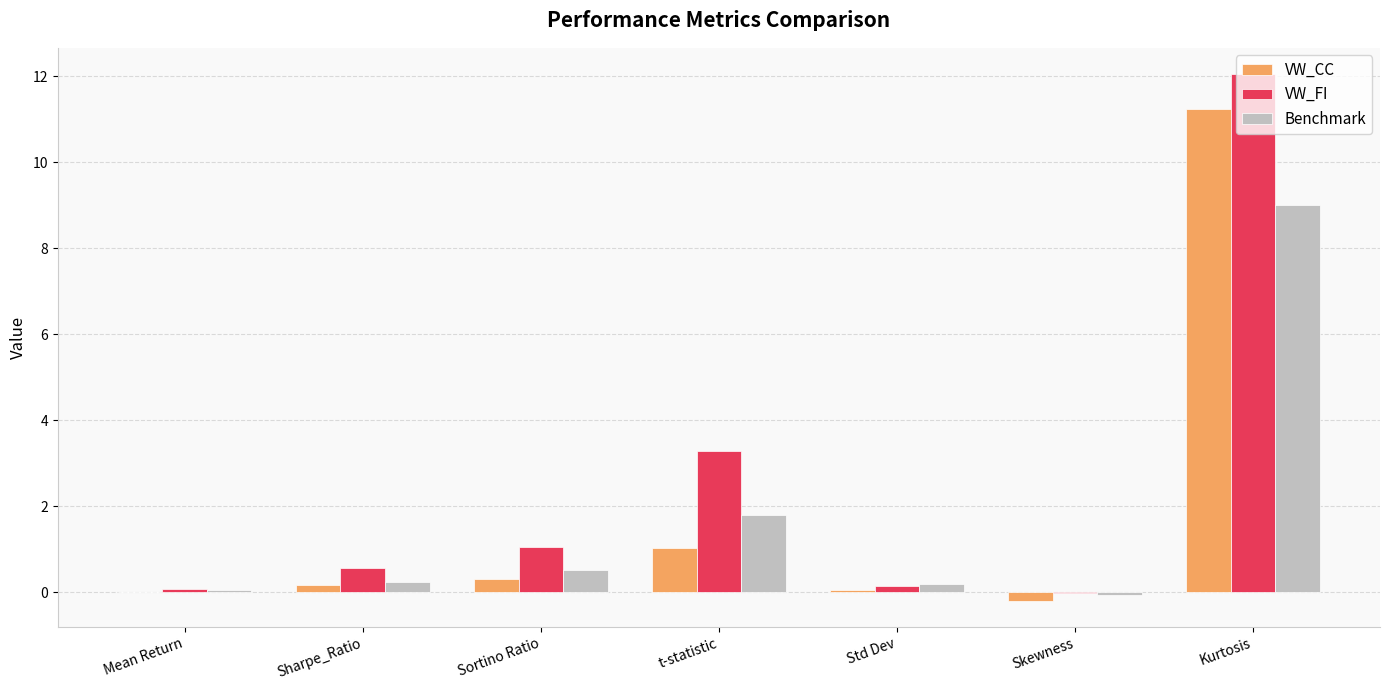

Which series changed the most between t-statistic and Kurtosis?

VW_CC